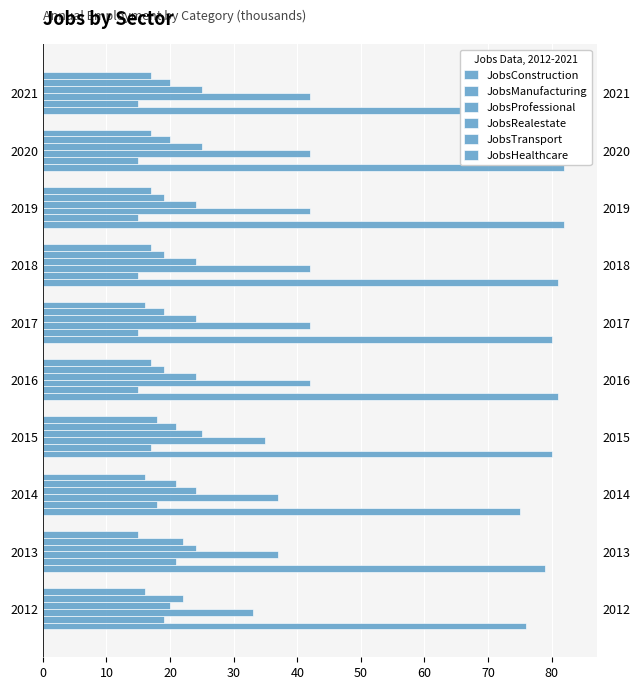

Are the bars horizontal?

Yes